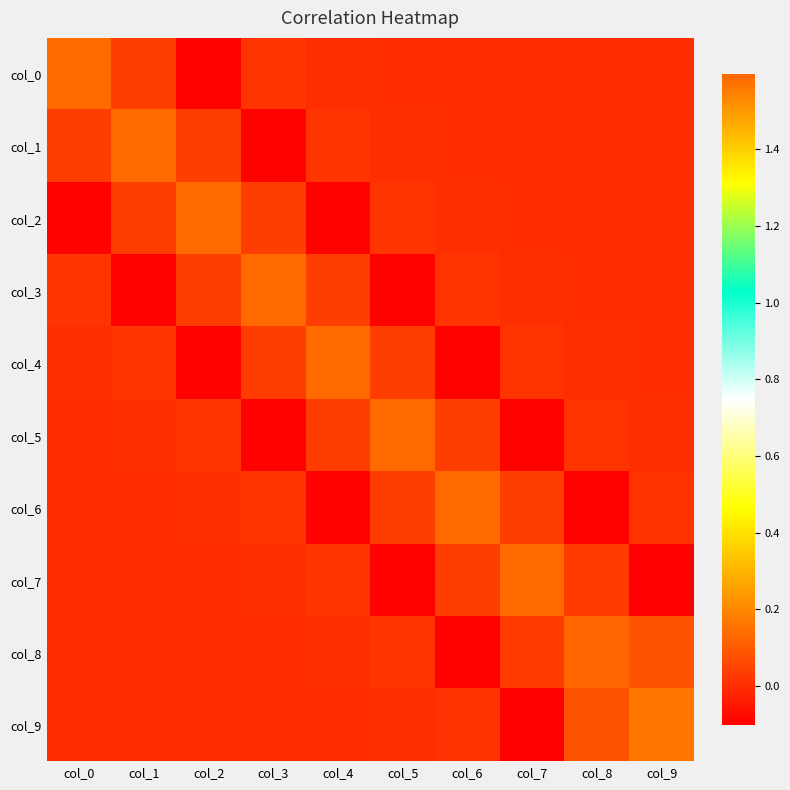

What is the spread (max minus min) of values at col_0?

1.7